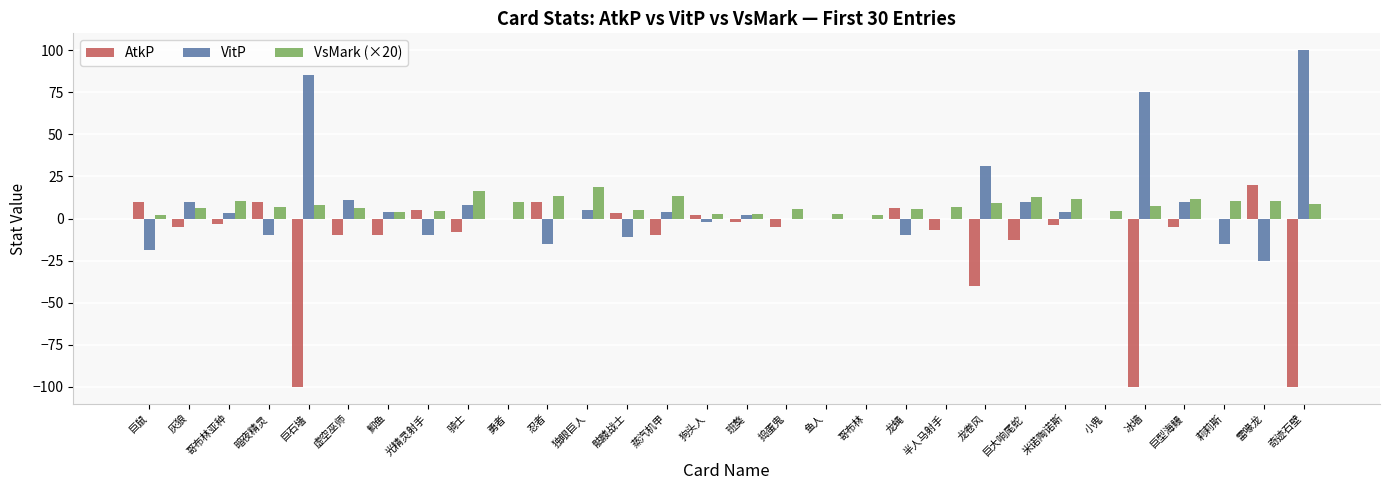

How many data points does each series have?

30